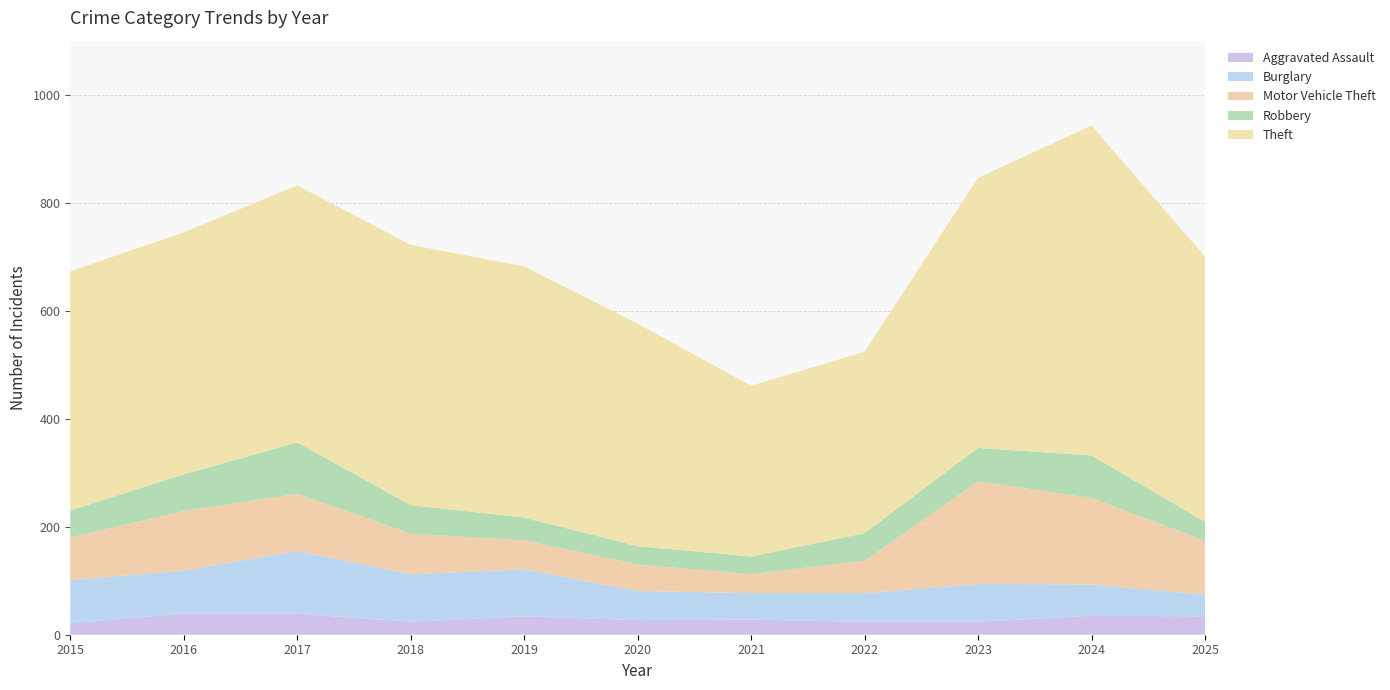

Reading left to right, transcribe all the data shown in this chart.

Aggravated Assault: 21	39	39	24	34	27	28	24	24	35	34
Burglary: 80	80	116	88	87	54	49	53	70	58	40
Motor Vehicle Theft: 79	110	106	75	54	49	35	60	190	160	100
Robbery: 50	68	95	53	42	34	33	51	62	79	35
Theft: 443	448	476	482	465	412	316	336	500	611	491